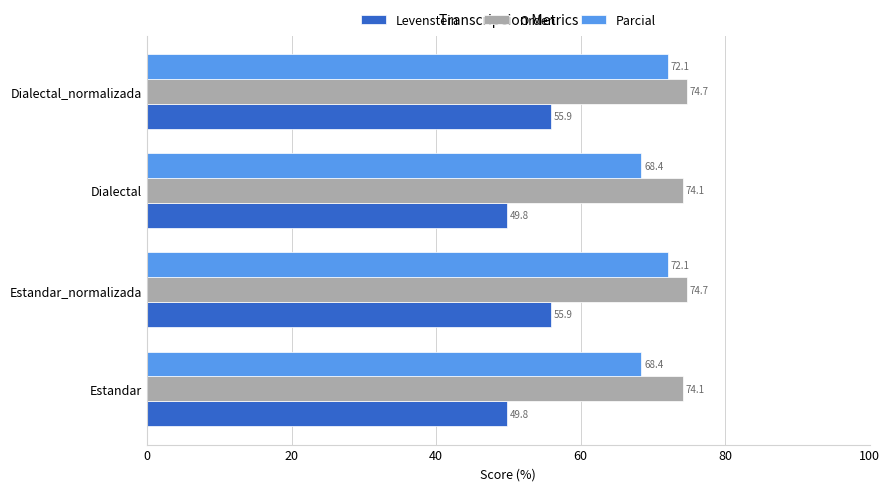

What is the total value across all series at Estandar_normalizada?

202.7